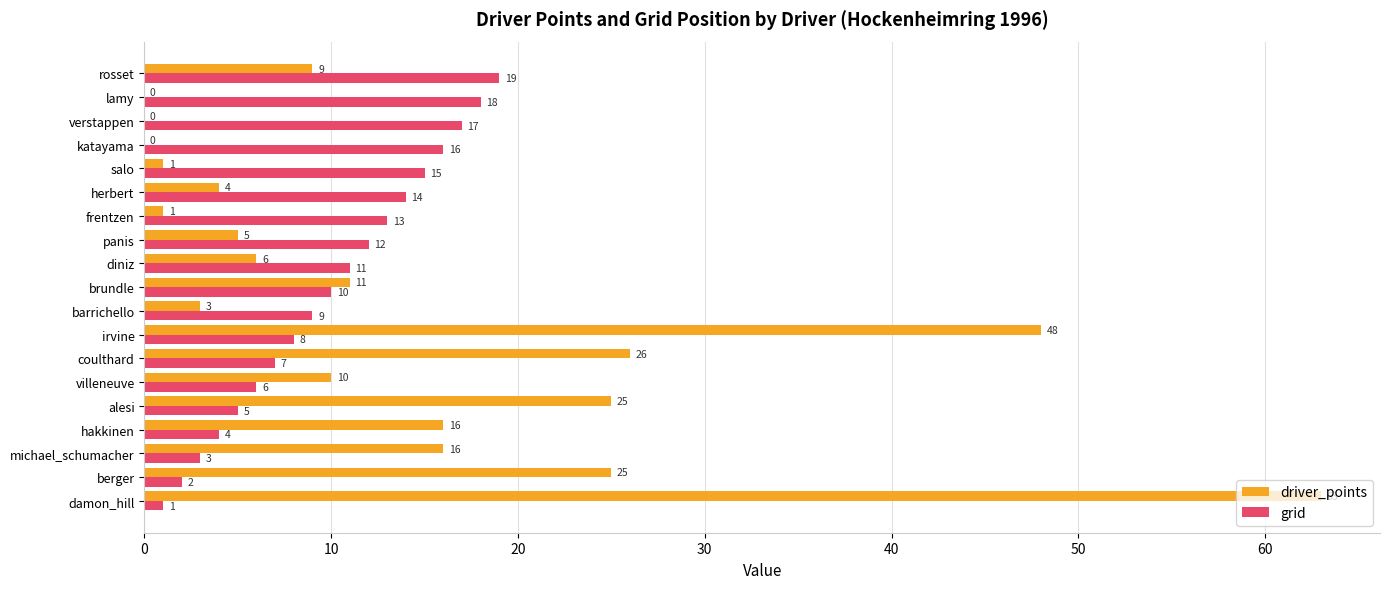

True or false: grid has a value of 2 at berger.

True